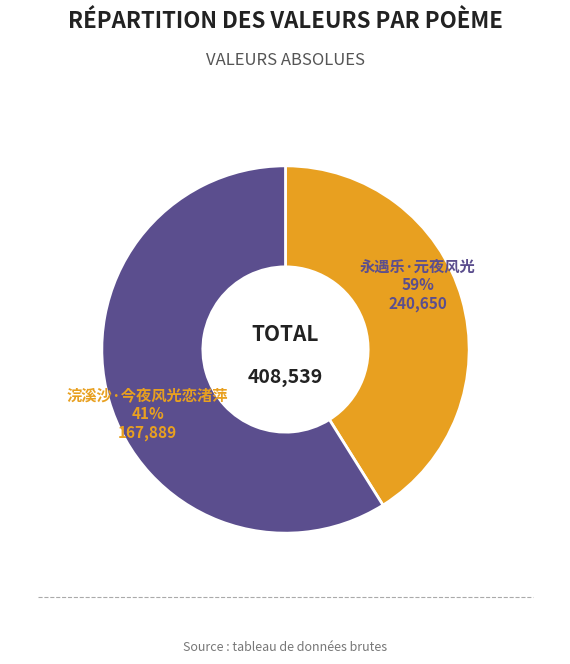

Count the number of slices in the pie.

2